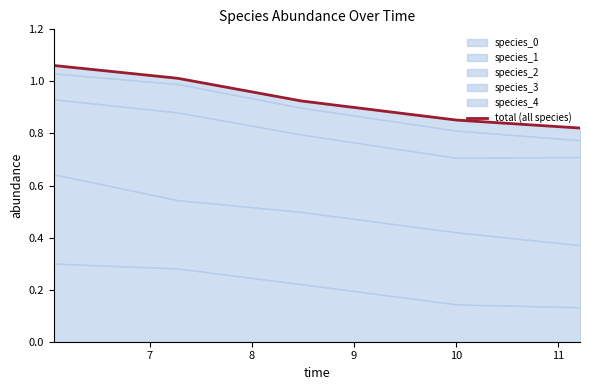

What is the value of the 3rd point from the left?

0.9